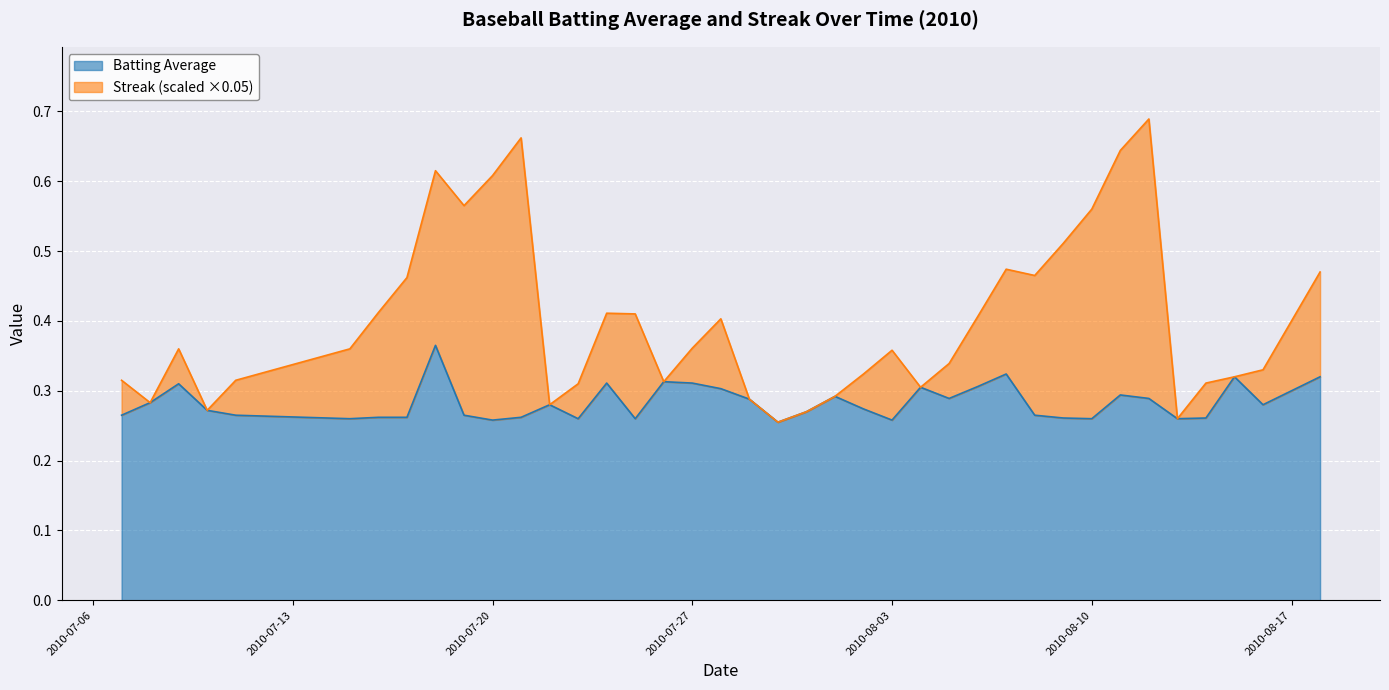

What is the average value?

0.3